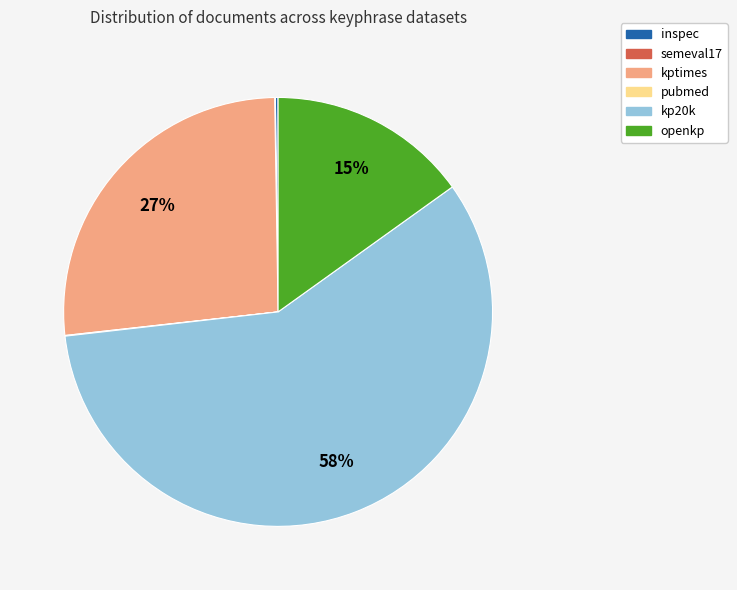

The kptimes slice represents 14% of the pie. True or false?

False